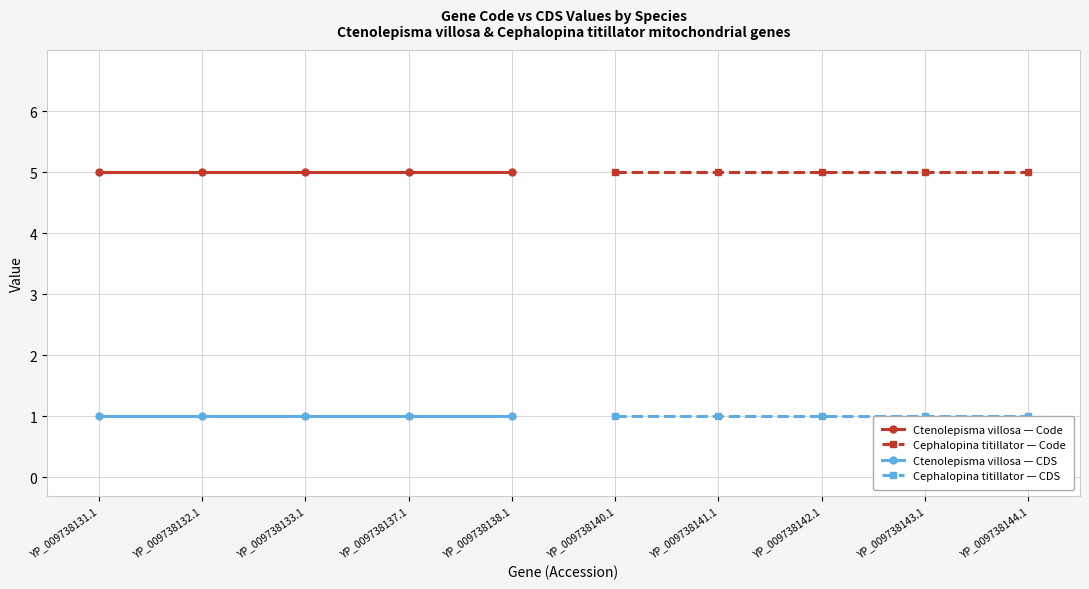

The Ctenolepisma villosa — Code series shows 5 at YP_009738132.1. True or false?

True